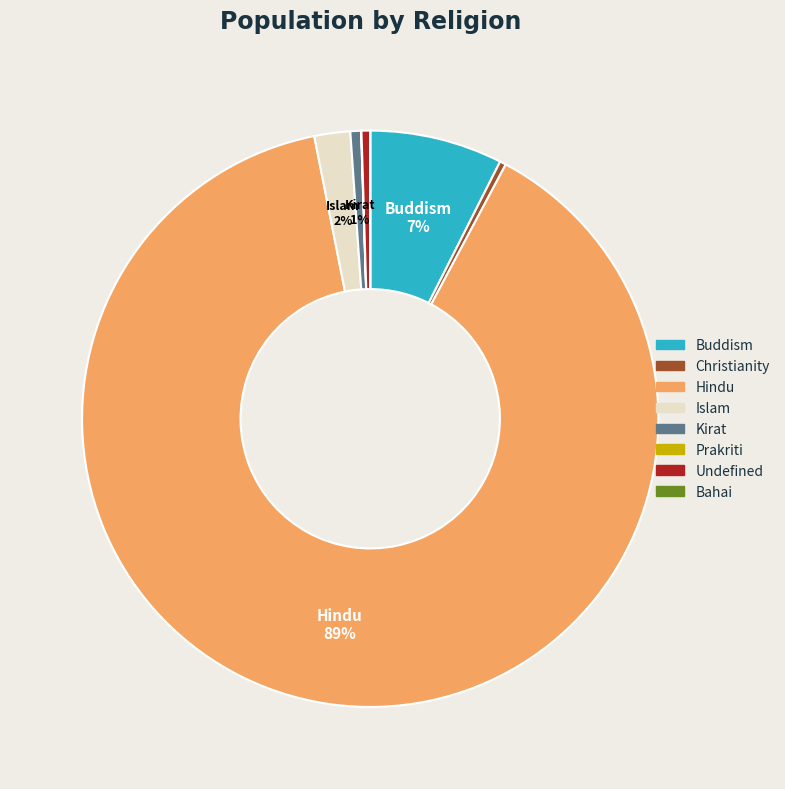

Is there a majority slice in this chart?

Yes